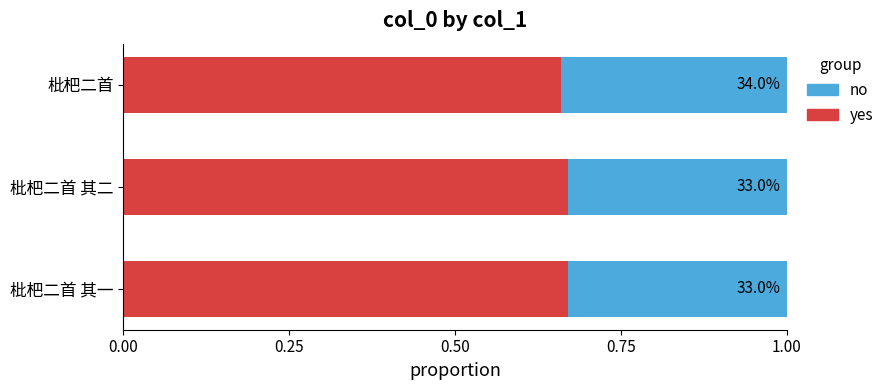

Reading left to right, extract all data points from this chart.

yes: 0.7	0.7	0.7
no: 0.3	0.3	0.3